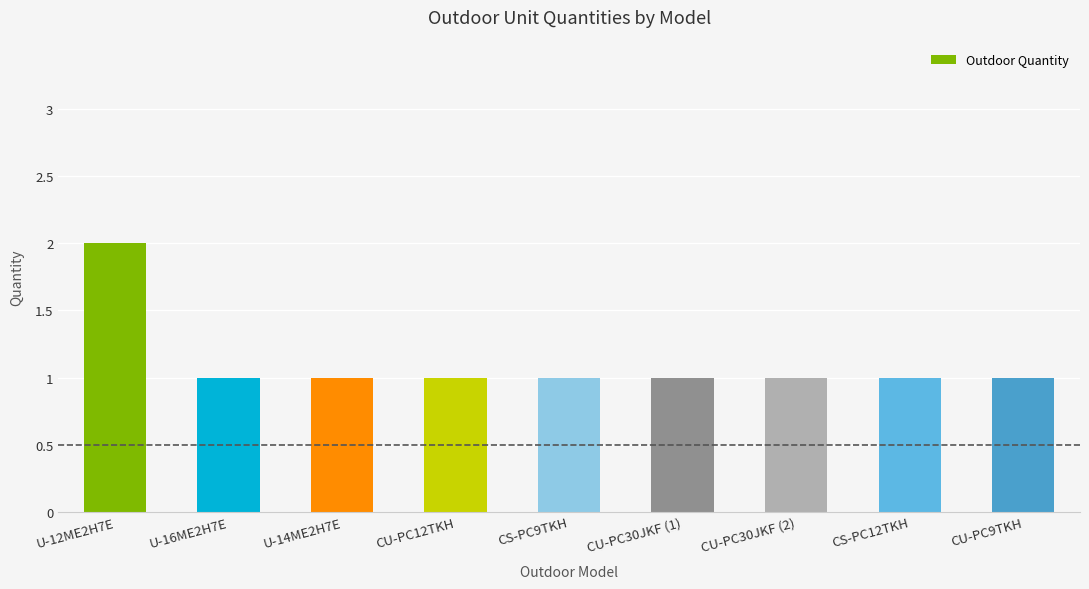

Which label corresponds to the largest value in the chart?

U-12ME2H7E